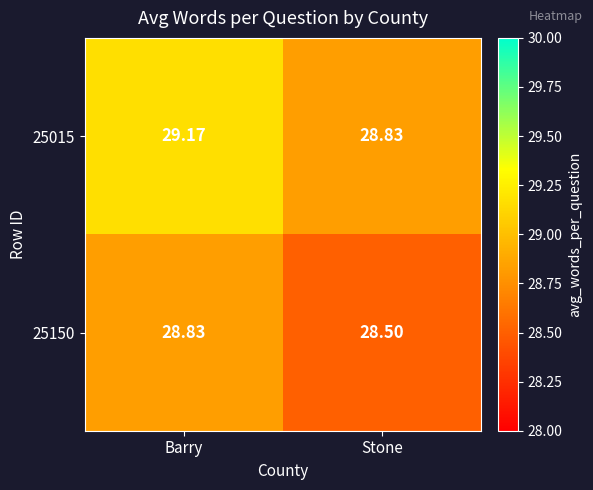

What is the greatest value displayed?

29.2